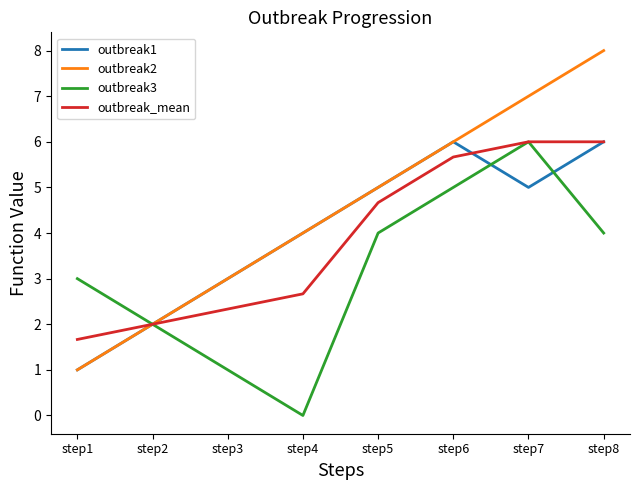

Which series has the widest spread of values?

outbreak2